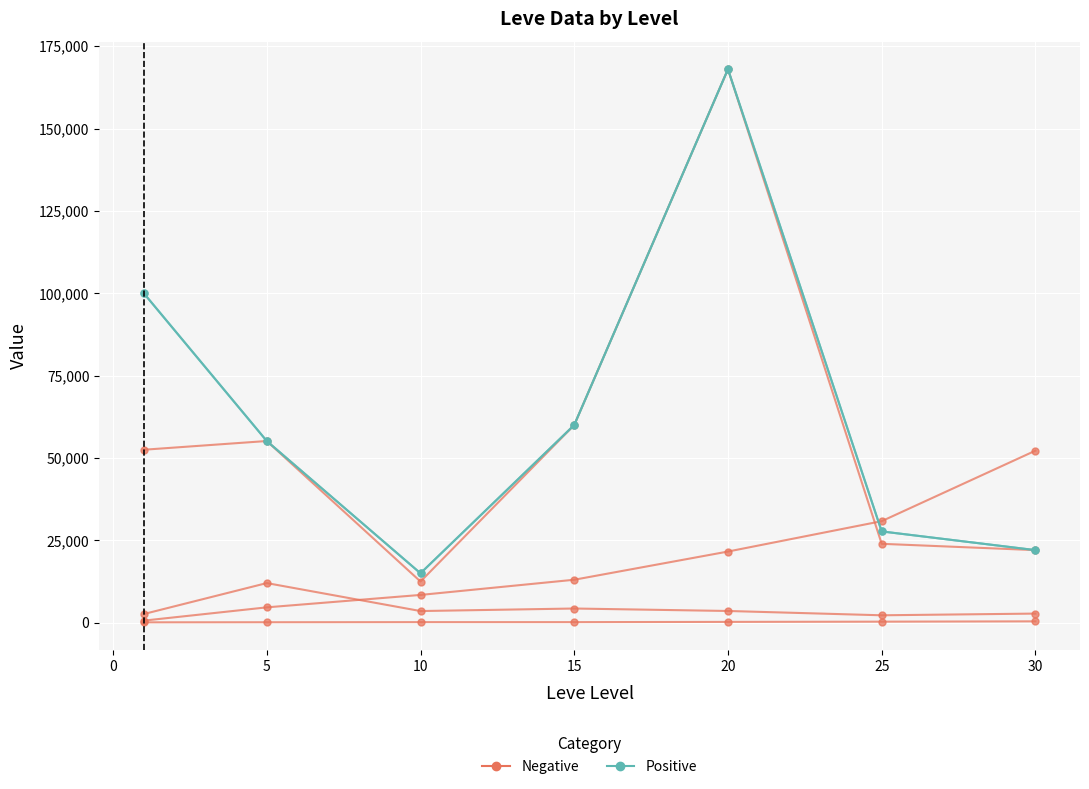

Which has a higher value, 20 or 30?

20